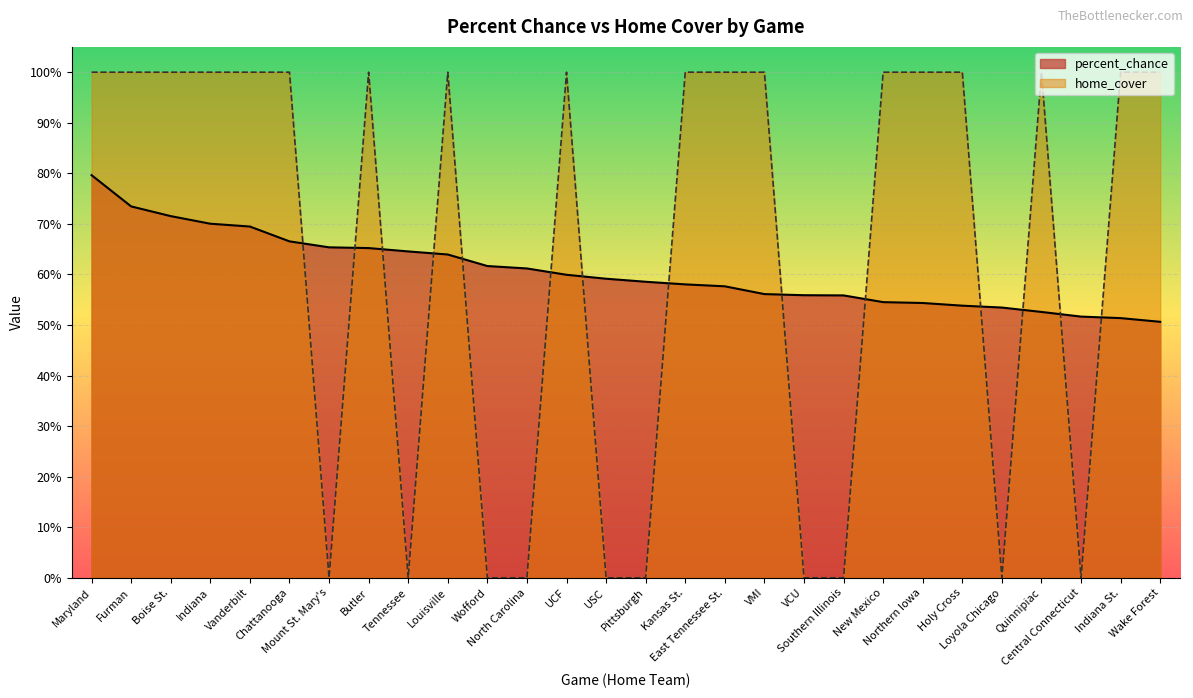

How many values in home_cover are above zero?

18